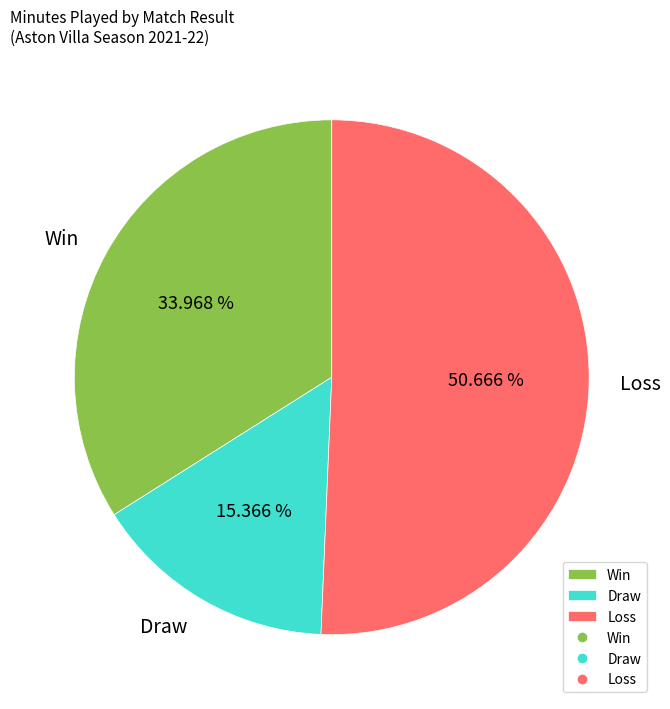

Is the sum of Draw and Win greater than half?

No